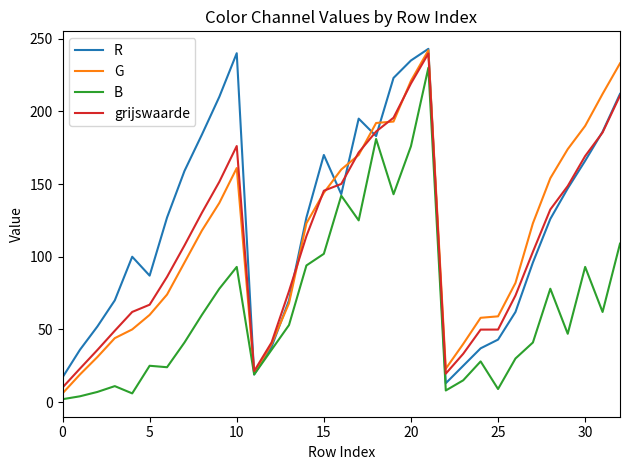

What is the maximum value shown in the chart?

243.0